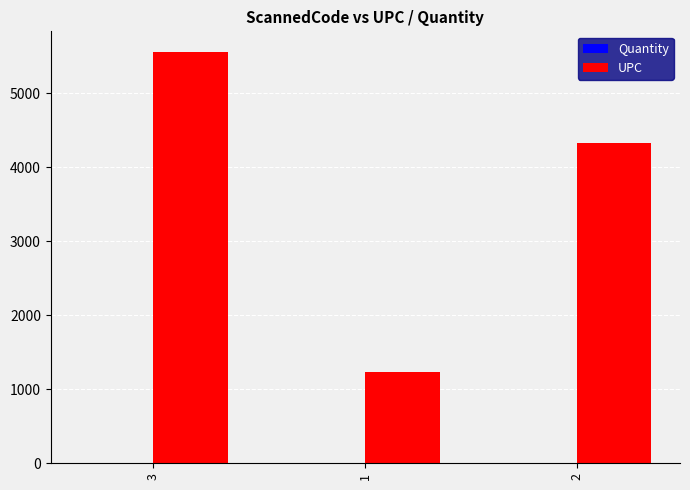

Count the number of categories in the chart.

3